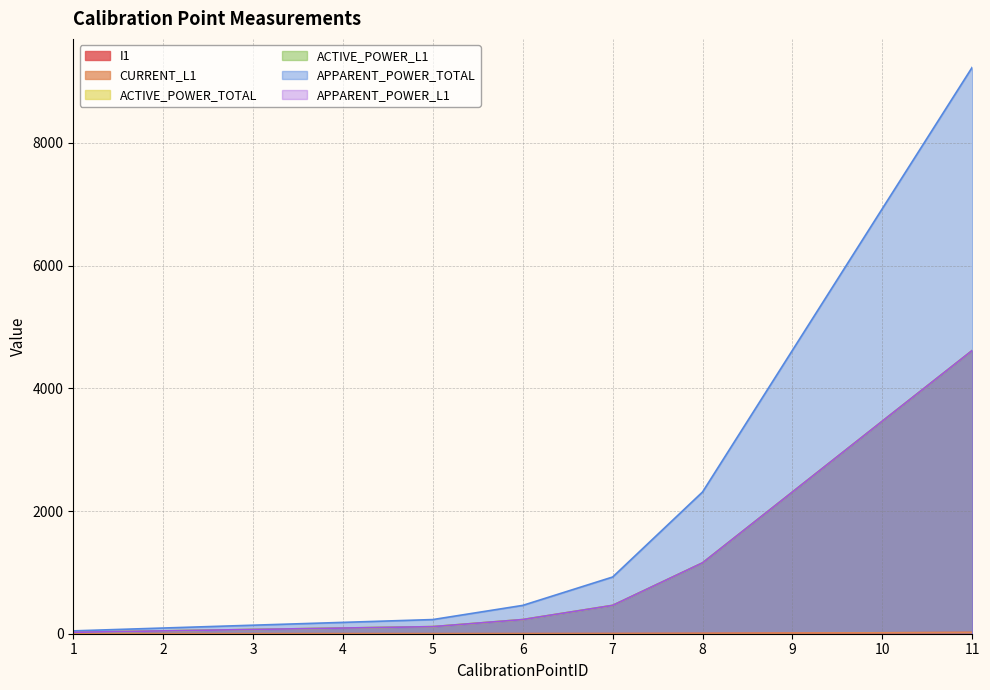

Reading left to right, extract all data points from this chart.

I1: 1=0.1	2=0.2	3=0.3	4=0.4	5=0.5	6=1.0	7=2.0	8=5.0	9=10.0	10=15.0	11=20.0
CURRENT_L1: 1=0.1	2=0.2	3=0.3	4=0.4	5=0.5	6=1.0	7=2.0	8=5.0	9=10.0	10=15.0	11=20.0
ACTIVE_POWER_TOTAL: 1=23.2	2=46.4	3=69.5	4=92.5	5=115.5	6=231.0	7=462.2	8=1155.4	9=2310.5	10=3465.0	11=4616.9
ACTIVE_POWER_L1: 1=23.2	2=46.4	3=69.5	4=92.5	5=115.5	6=231.0	7=462.2	8=1155.4	9=2310.5	10=3465.0	11=4616.9
APPARENT_POWER_TOTAL: 1=46.4	2=92.7	3=138.9	4=184.9	5=230.8	6=462.0	7=924.3	8=2310.8	9=4620.8	10=6929.9	11=9234.1
APPARENT_POWER_L1: 1=23.2	2=46.4	3=69.5	4=92.4	5=115.4	6=231.0	7=462.2	8=1155.4	9=2310.4	10=3464.9	11=4617.0